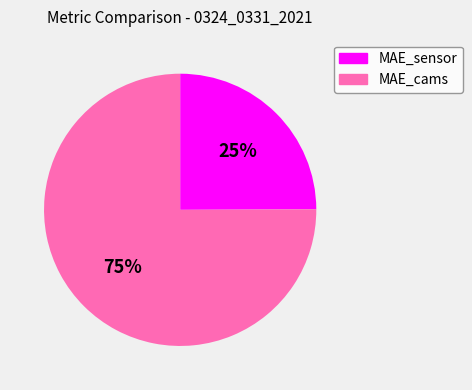

True or false: MAE_sensor accounts for 25% of the total.

True